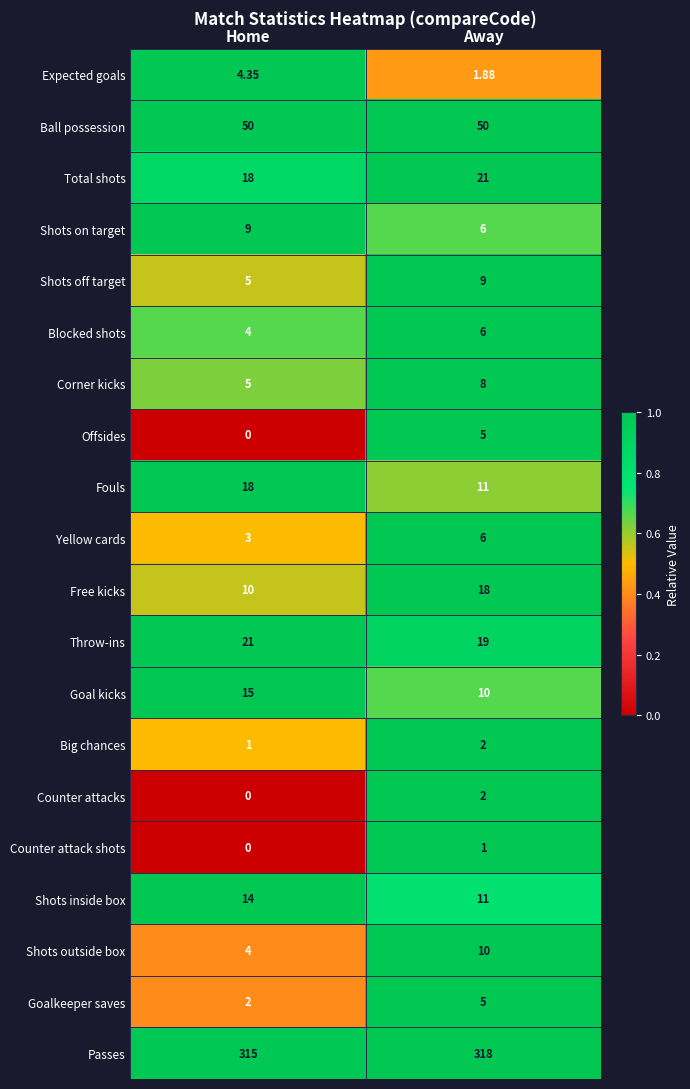

Which category has the lowest value across all series?

Home